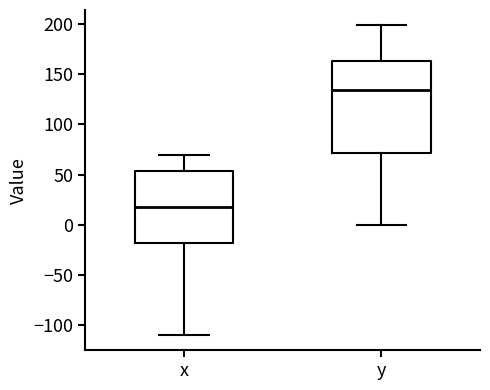

Reading left to right, transcribe this box plot: for each box, give where its median line is, the range the box spans, and where its two whiskers end, as read against the y-axis. The values are not printed on the chart, so give them approximately, as read against the axis.

x: median 20, box -20 to 55, whiskers -110 to 70
y: median 135, box 70 to 165, whiskers 0 to 200